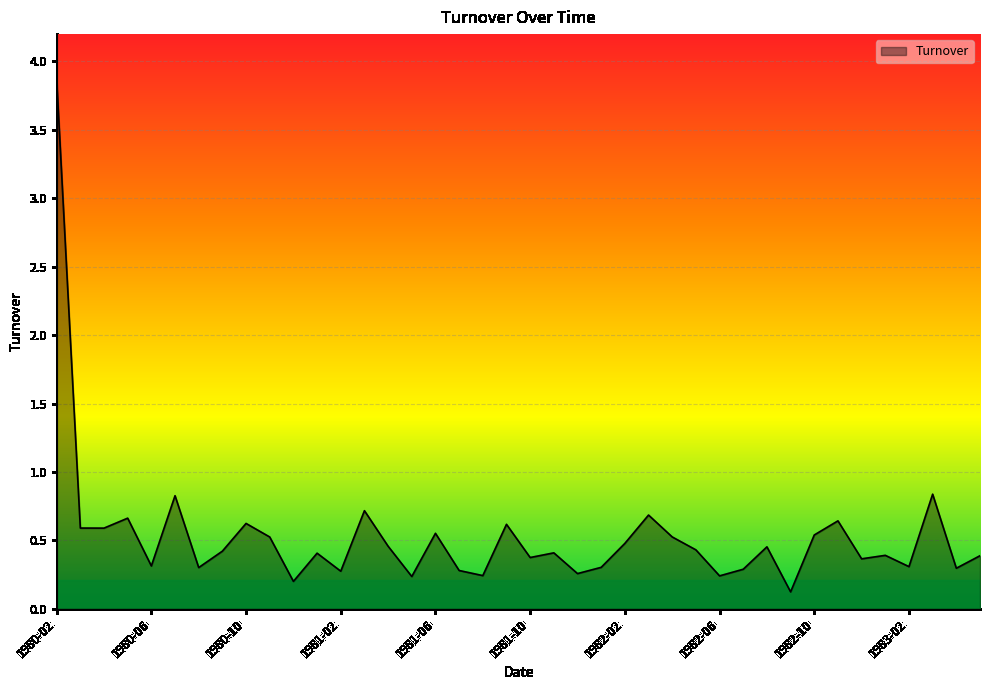

What is the label of the 33rd point from the right?

1980-09